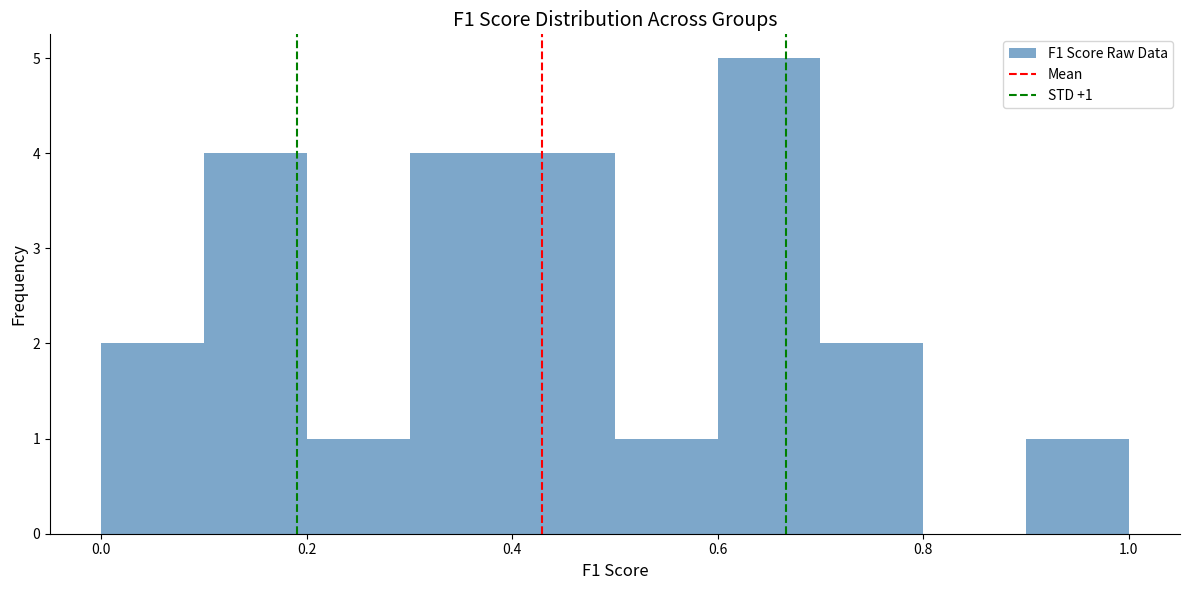

Over which range of the x-axis is the bar tallest?

0.6 to 0.7